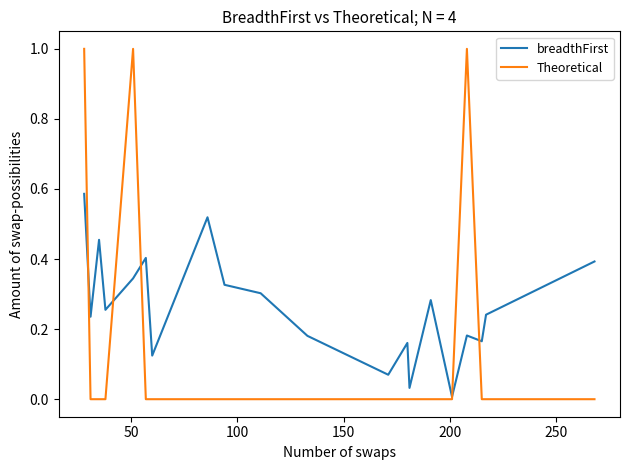

True or false: breadthFirst has more than 2 interior local peaks.

True